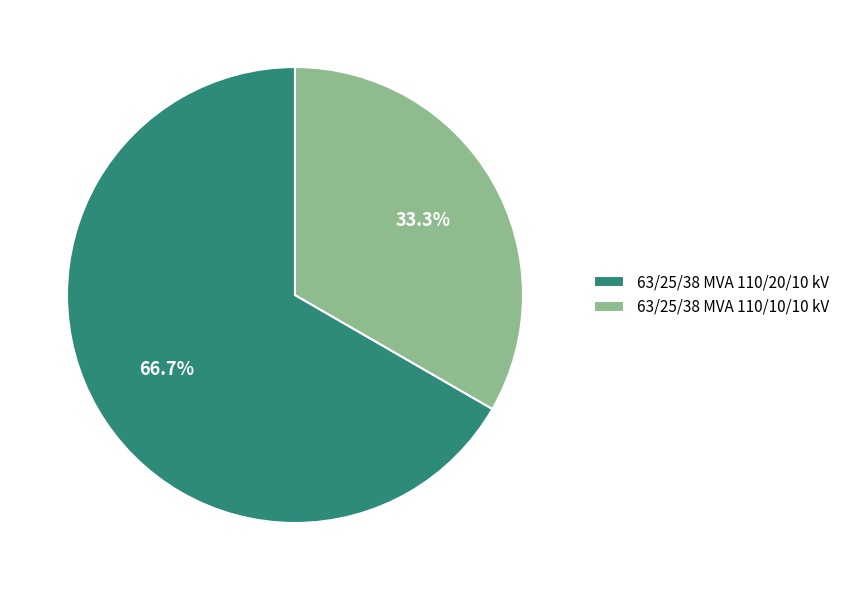

To the nearest percent, what percentage of the pie is 63/25/38 MVA 110/10/10 kV?

33%